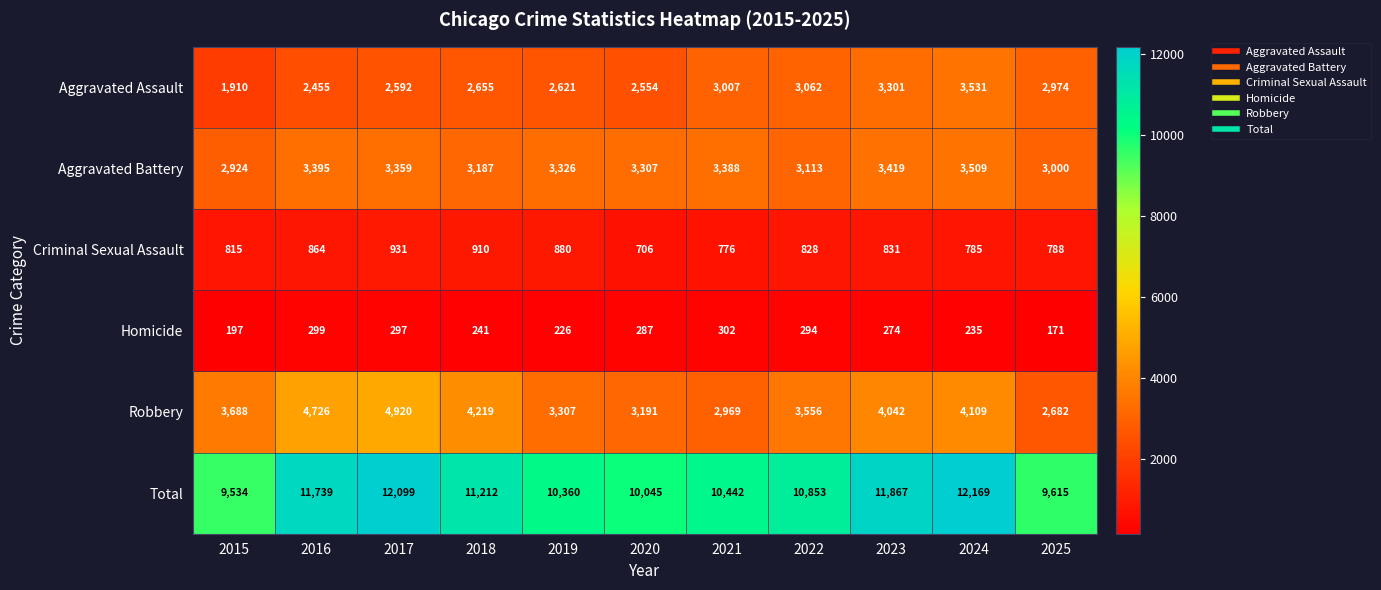

Which series has the largest total across all categories?

Total